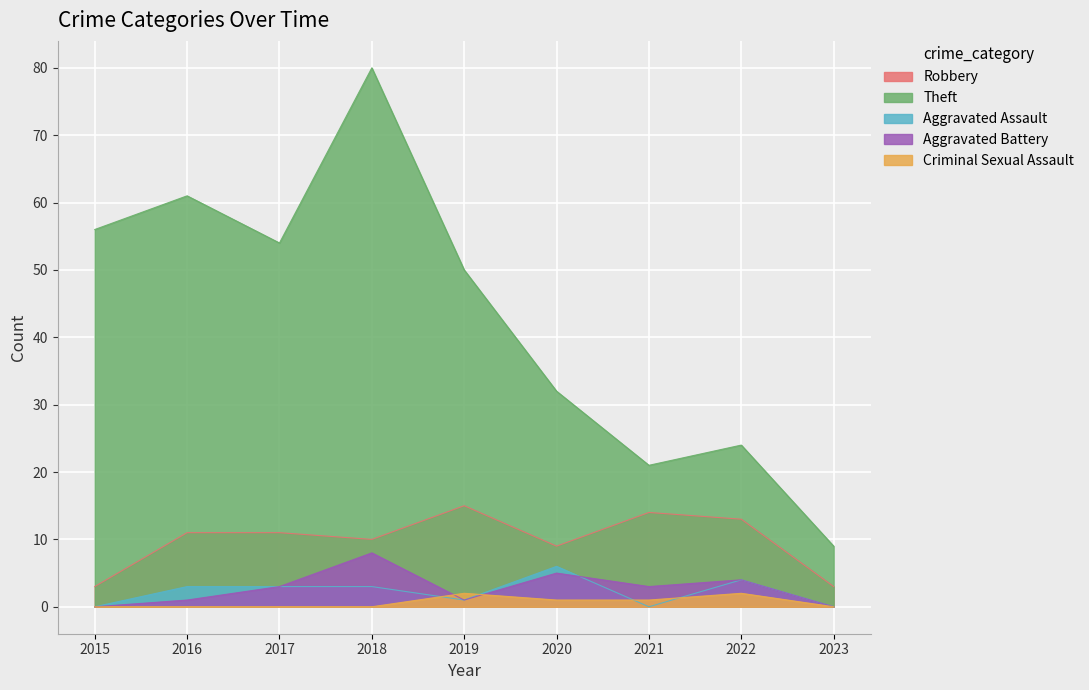

Is it true that Aggravated Assault equals 3 at 2017?

True